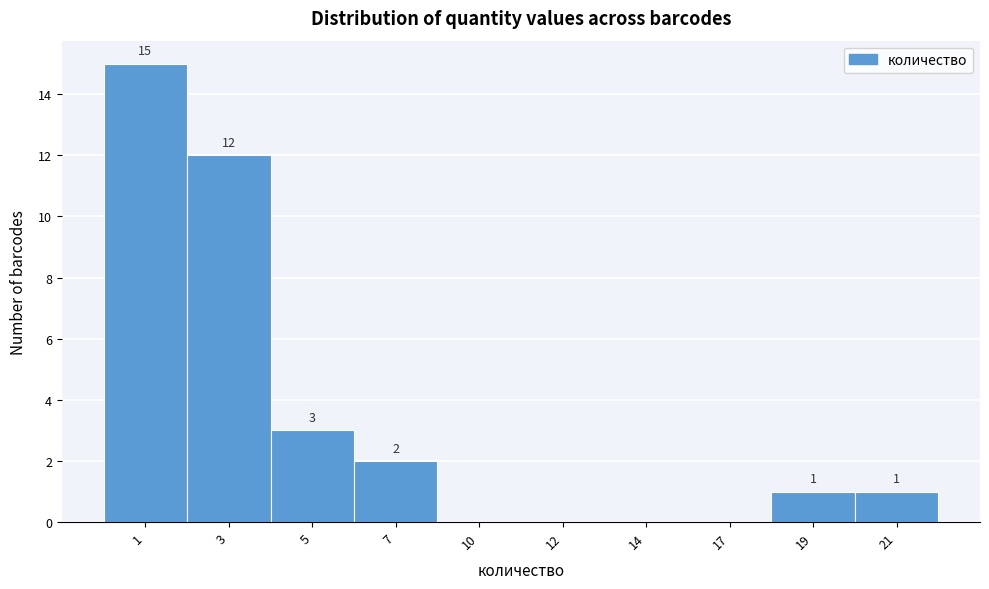

Reading right to left, transcribe all the data shown in this chart.

21=1	19=1	17=0	14=0	12=0	10=0	7=2	5=3	3=12	1=15